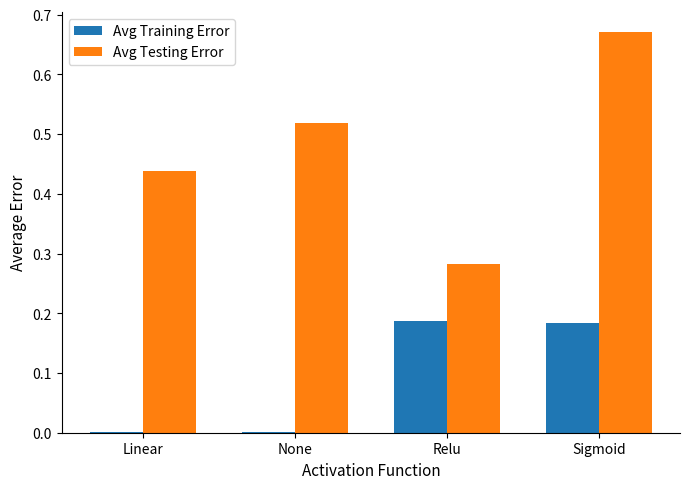

The value of Avg Testing Error at Relu is 0.1. True or false?

False